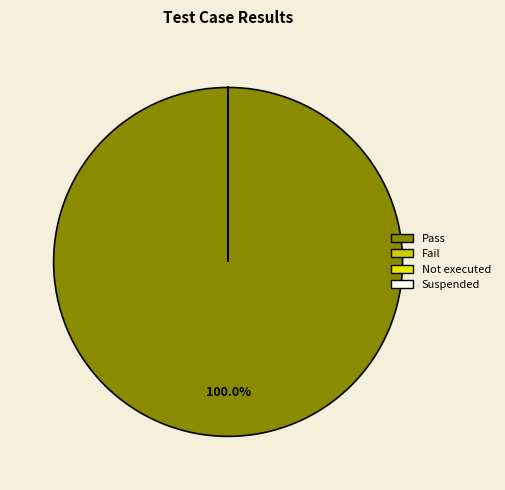

Between Suspended and Not executed, which is larger?

Suspended